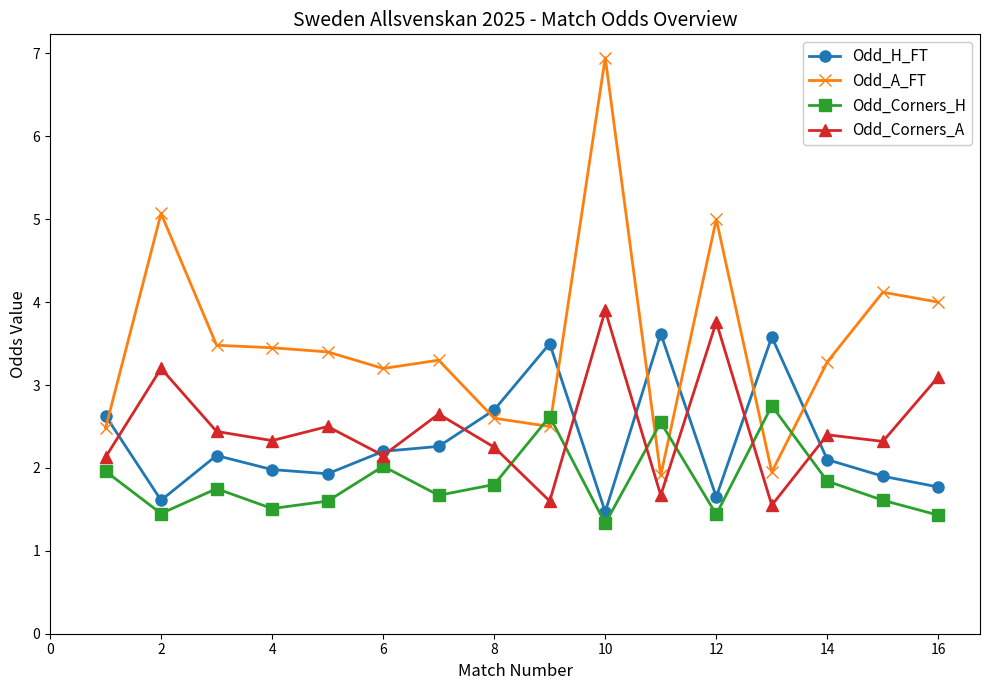

What is the minimum value shown in the chart?

1.3